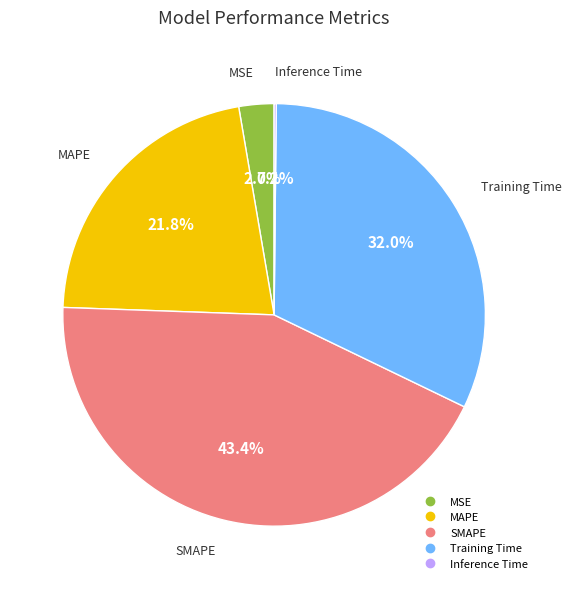

Does any single category account for the majority?

No